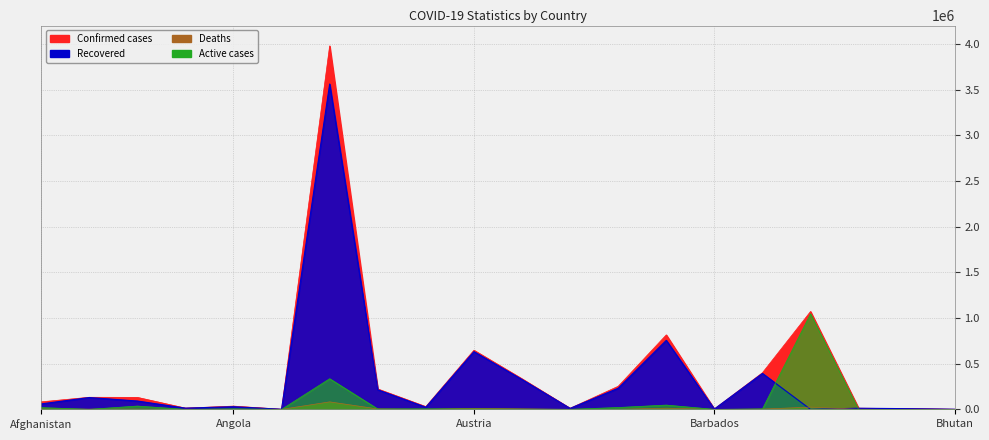

What is the difference between the Deaths values at Algeria and Afghanistan?

276